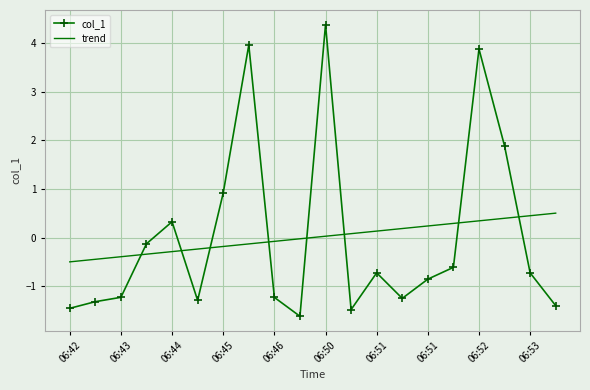

Which series has the widest spread of values?

col_1